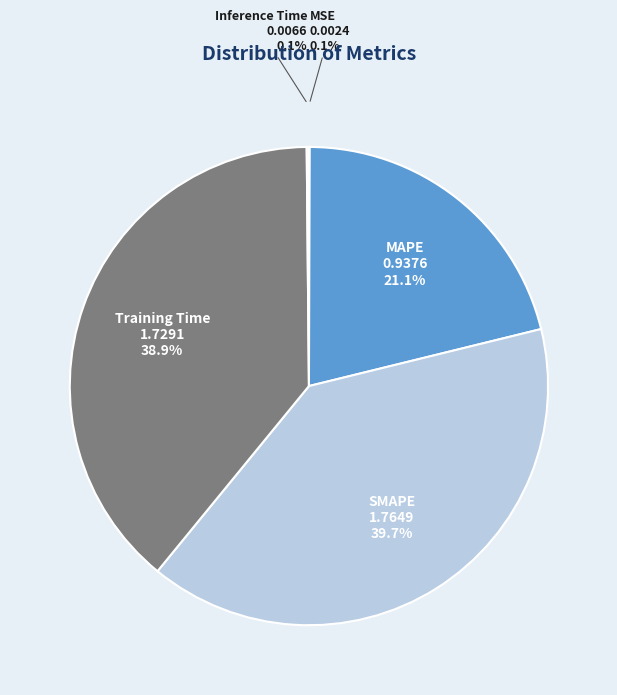

What is the total percentage of SMAPE and Training Time?

78.7%